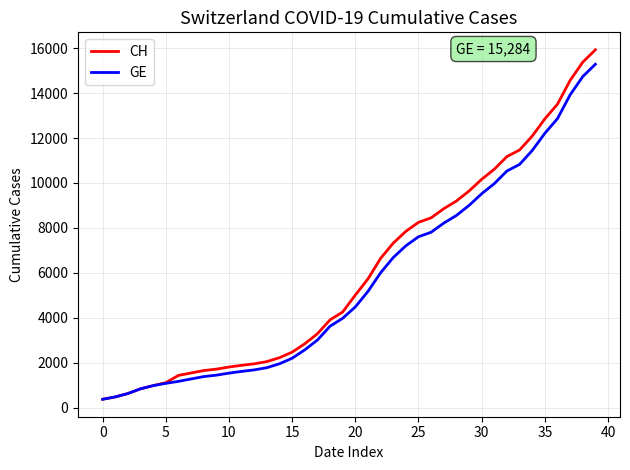

What is the highest value of the GE series?

15284